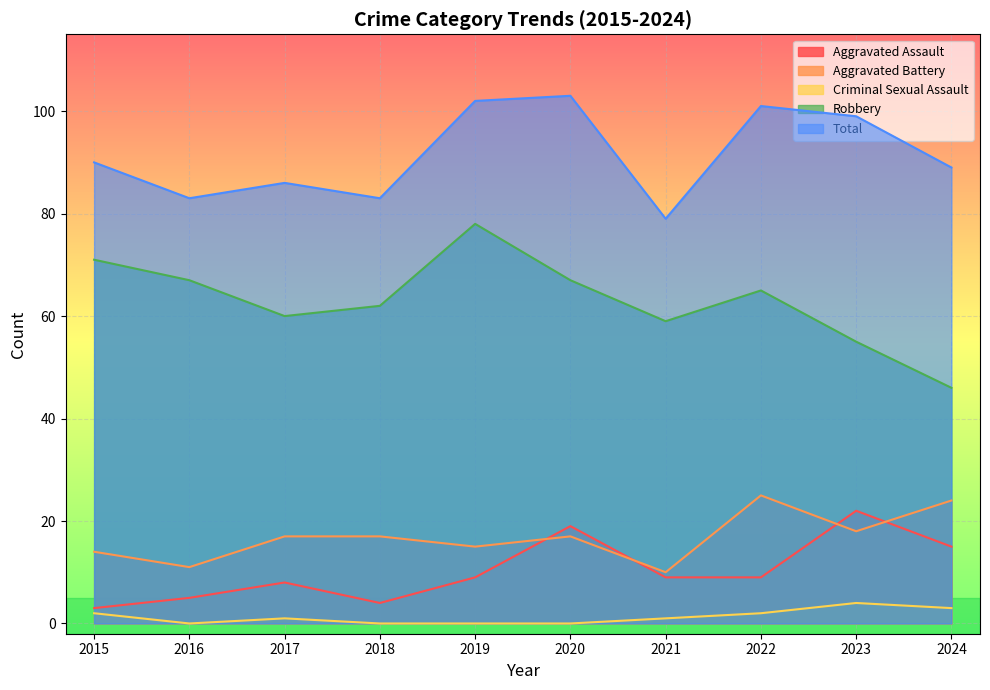

Is the value of Criminal Sexual Assault at 2016 greater than the value of Aggravated Assault at 2022?

No